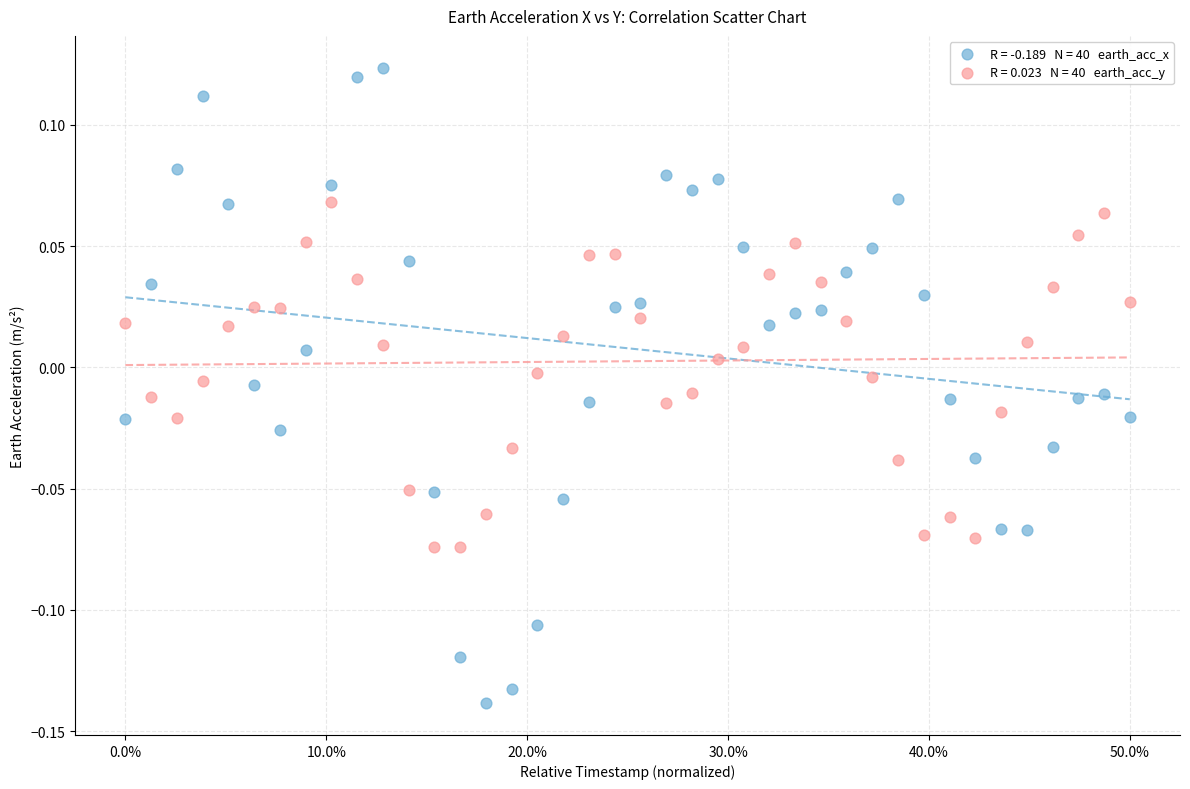

Across all data points, what is the range of Y values (max minus min)?

0.3